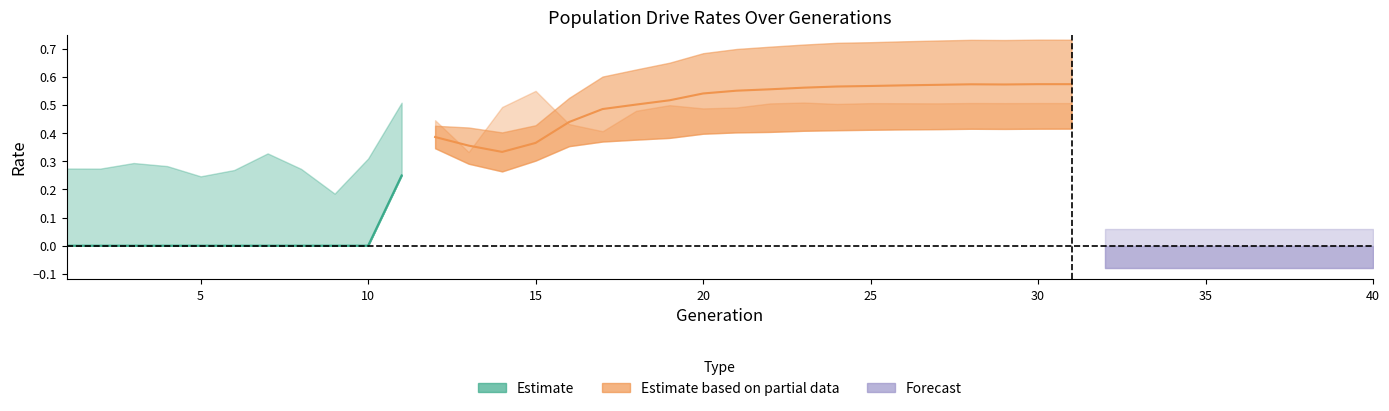

What is the sum of the rate_dr values at 20 and 12?

0.9